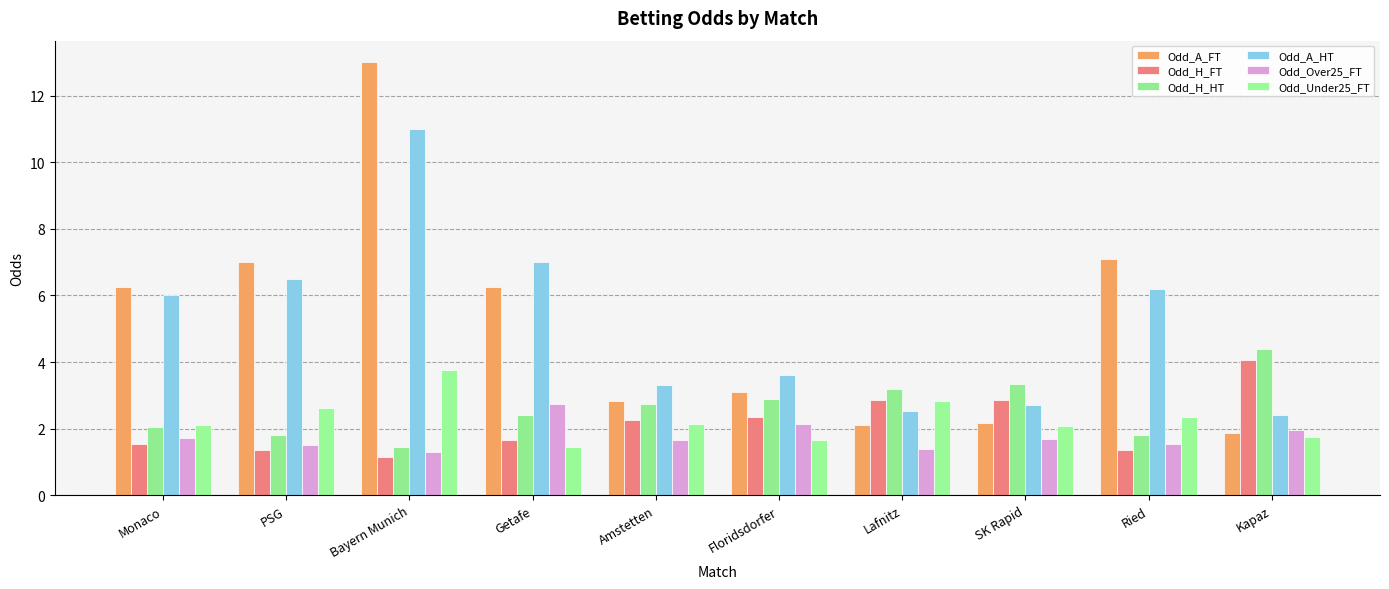

At which label does Odd_H_FT first exceed 2?

Amstetten